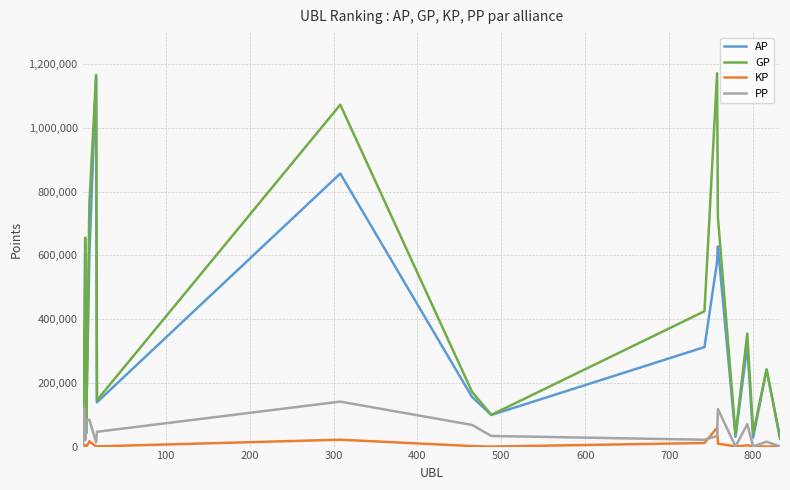

What is the greatest value displayed?

1170823.0